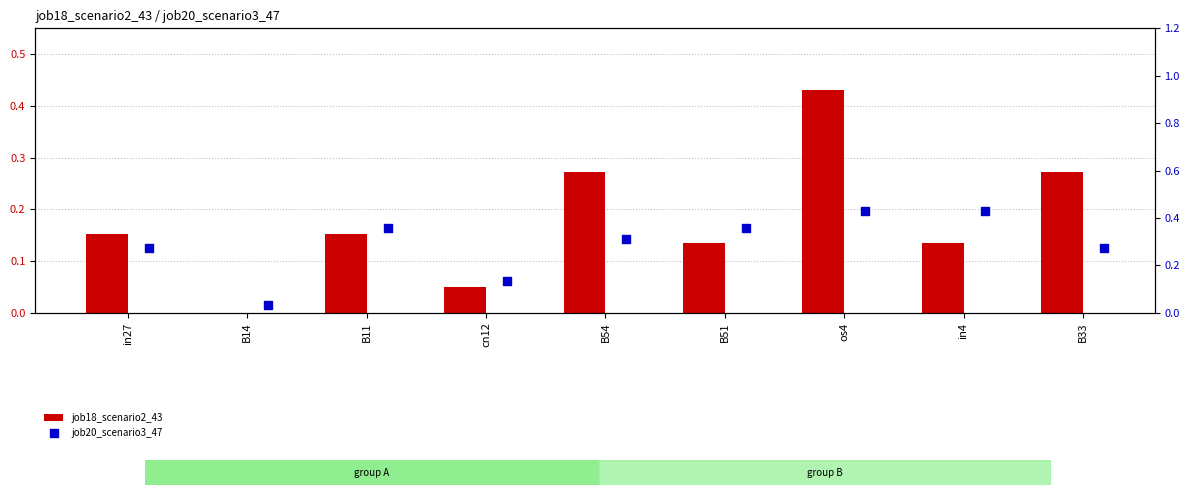

Is the value of job20_scenario3_47 at in4 greater than the value of job18_scenario2_43 at cn12?

Yes